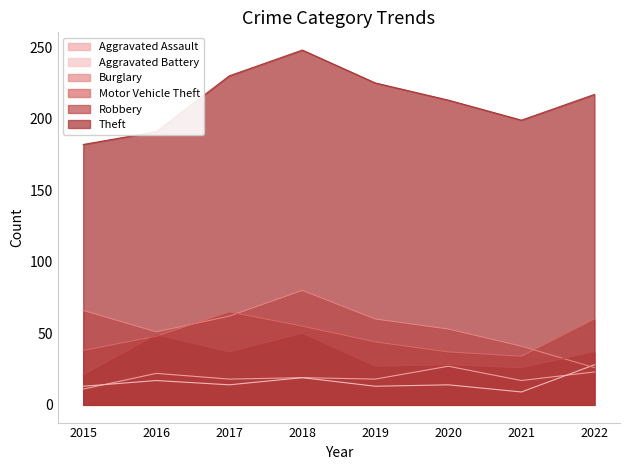

Reading left to right, transcribe all the data shown in this chart.

Aggravated Assault: 2015=11	2016=22	2017=18	2018=19	2019=18	2020=27	2021=17	2022=23
Aggravated Battery: 2015=13	2016=17	2017=14	2018=19	2019=13	2020=14	2021=9	2022=28
Burglary: 2015=66	2016=51	2017=62	2018=80	2019=60	2020=53	2021=41	2022=26
Motor Vehicle Theft: 2015=38	2016=48	2017=65	2018=55	2019=44	2020=37	2021=34	2022=60
Robbery: 2015=21	2016=49	2017=37	2018=50	2019=27	2020=28	2021=26	2022=37
Theft: 2015=182	2016=191	2017=230	2018=248	2019=225	2020=213	2021=199	2022=217